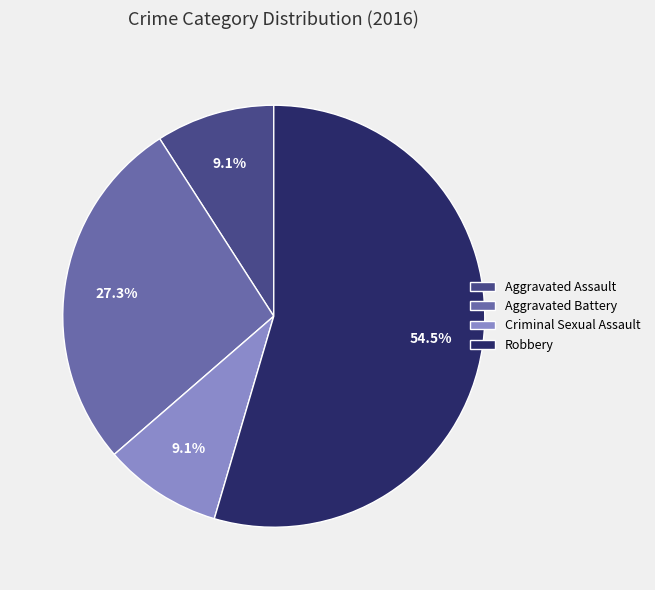

To the nearest percent, what portion does Aggravated Battery represent?

27%